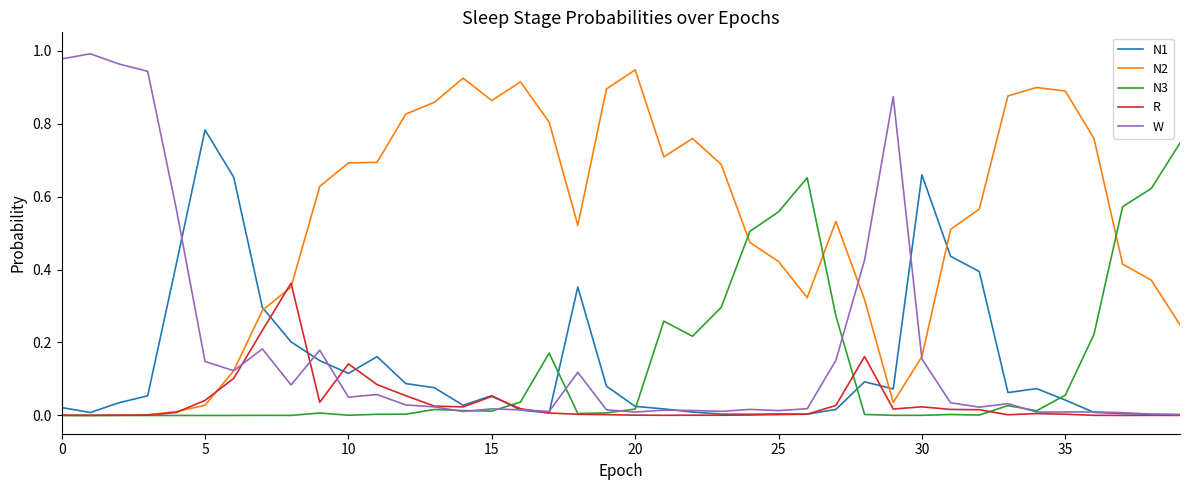

What is the label of the 16th point from the right?

24